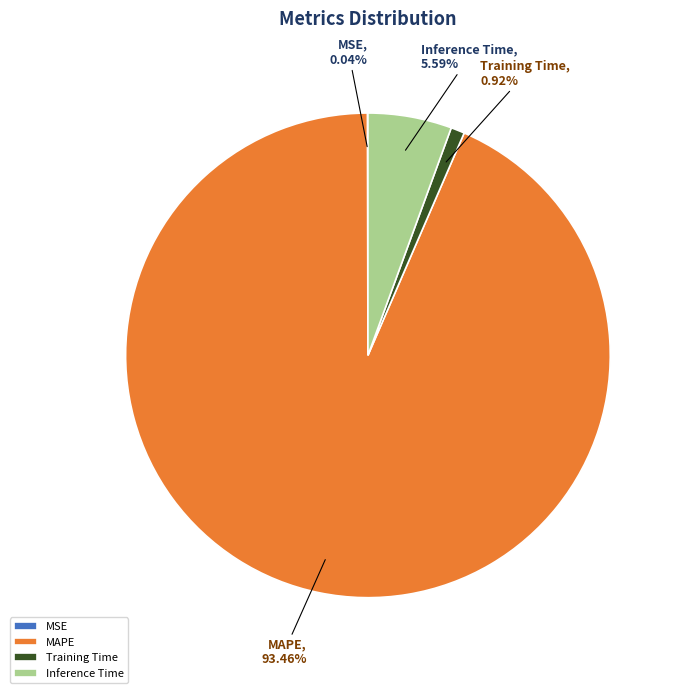

Between MAPE and Training Time, which is larger?

MAPE